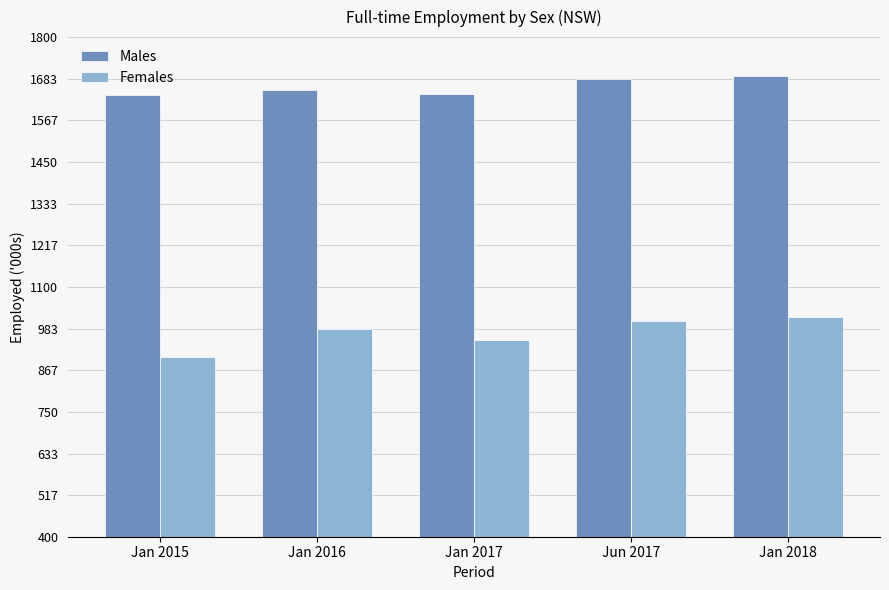

Is the value of Males at Jan 2018 greater than the value of Females at Jan 2016?

Yes